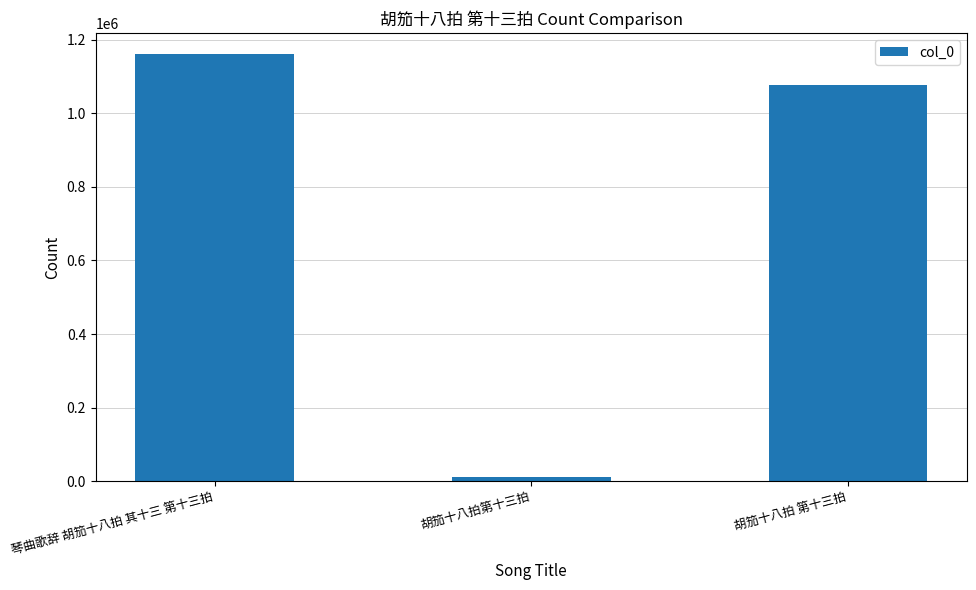

What is the maximum value shown in the chart?

1160331